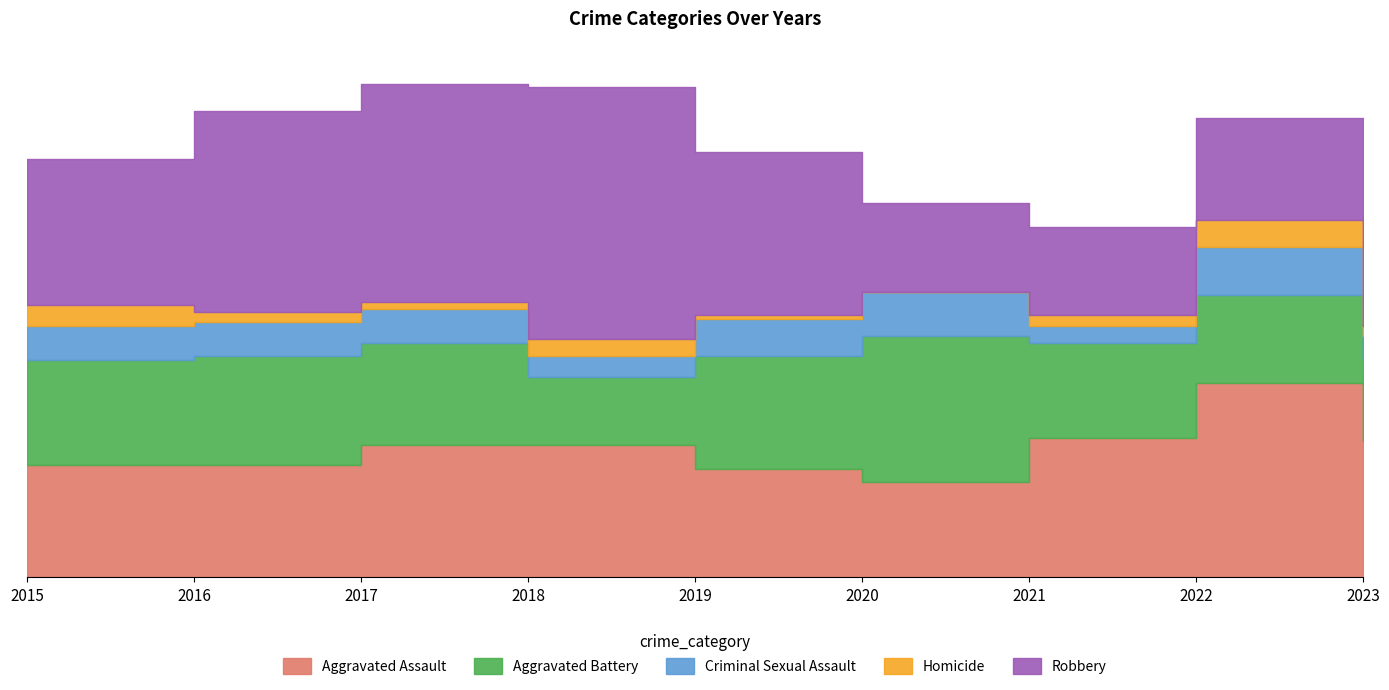

How many interior local valleys does the Aggravated Battery series have?

1